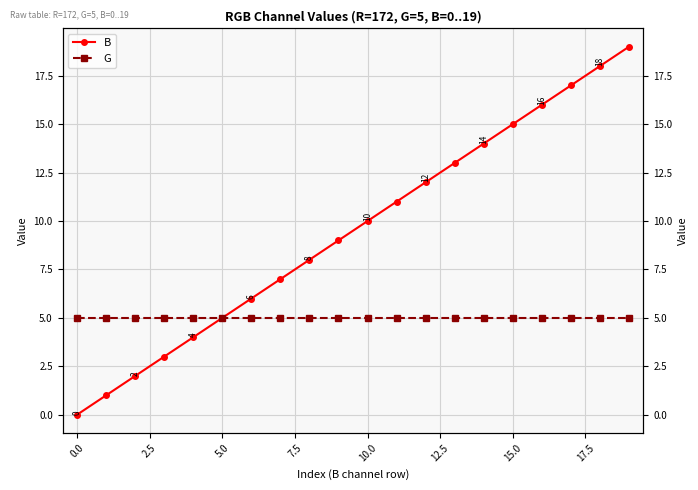

True or false: B and G cross at least once.

False